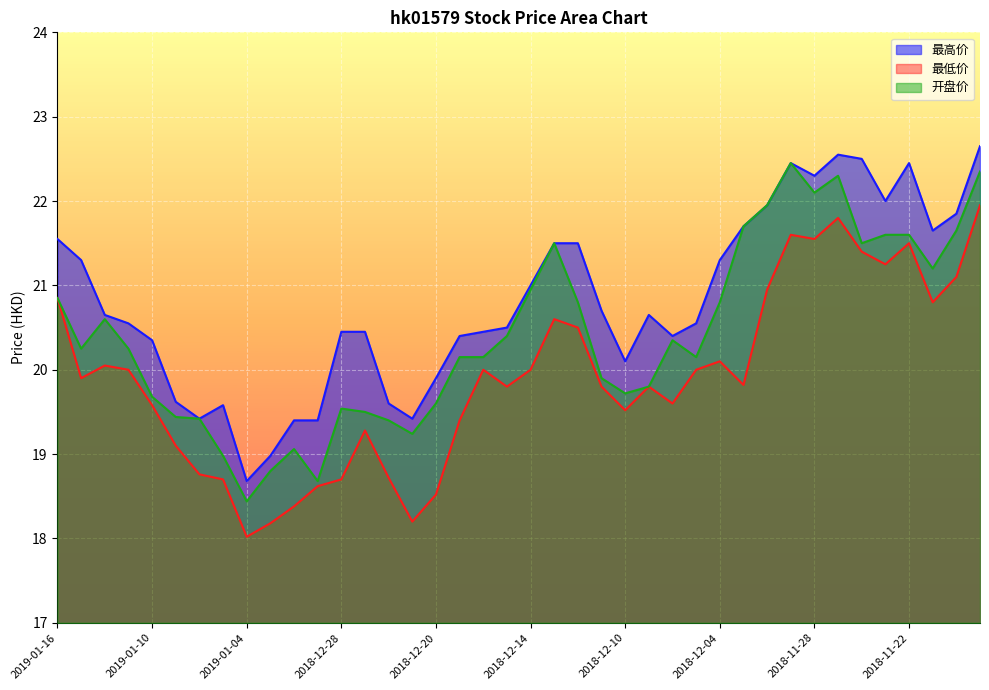

How many data points in 最高价 are less than 20?

10